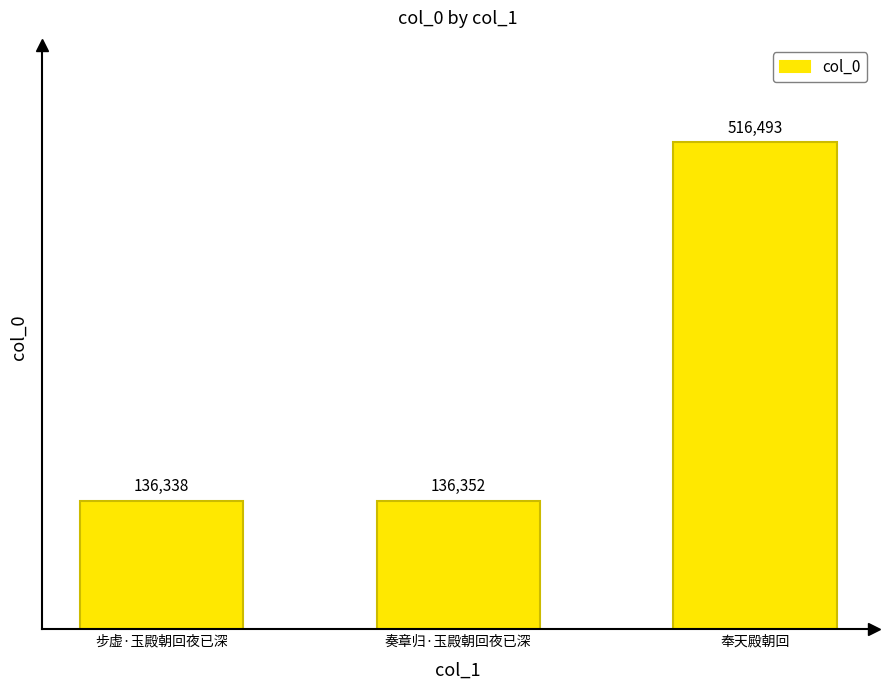

Are the bars grouped side by side (vs. stacked)?

No